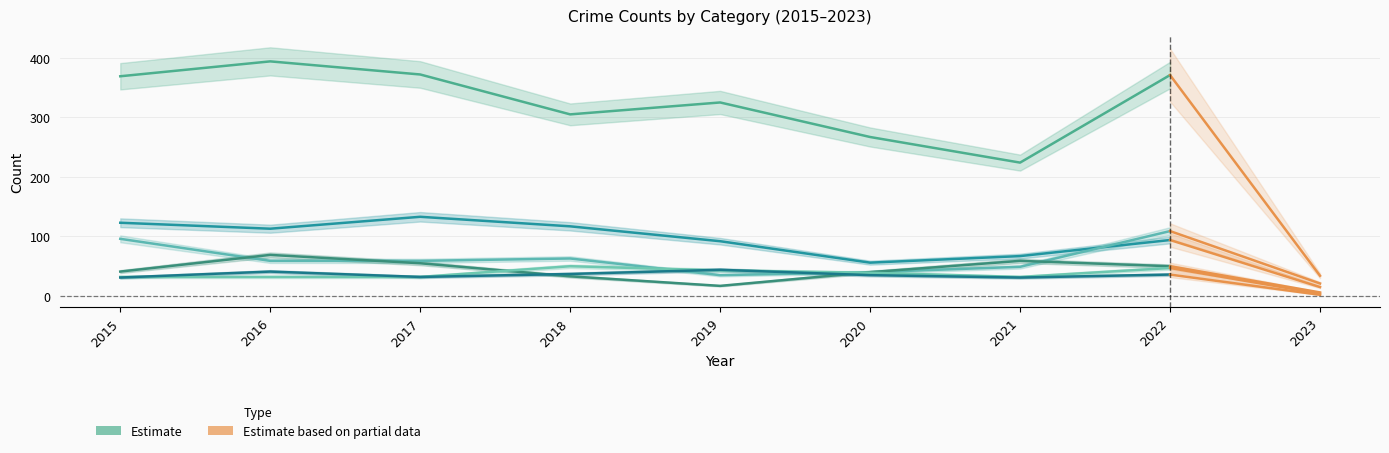

Rank the series by their maximum value, from highest to lowest.

Theft, Burglary, Motor Vehicle Theft, Robbery, Aggravated Assault, Aggravated Battery